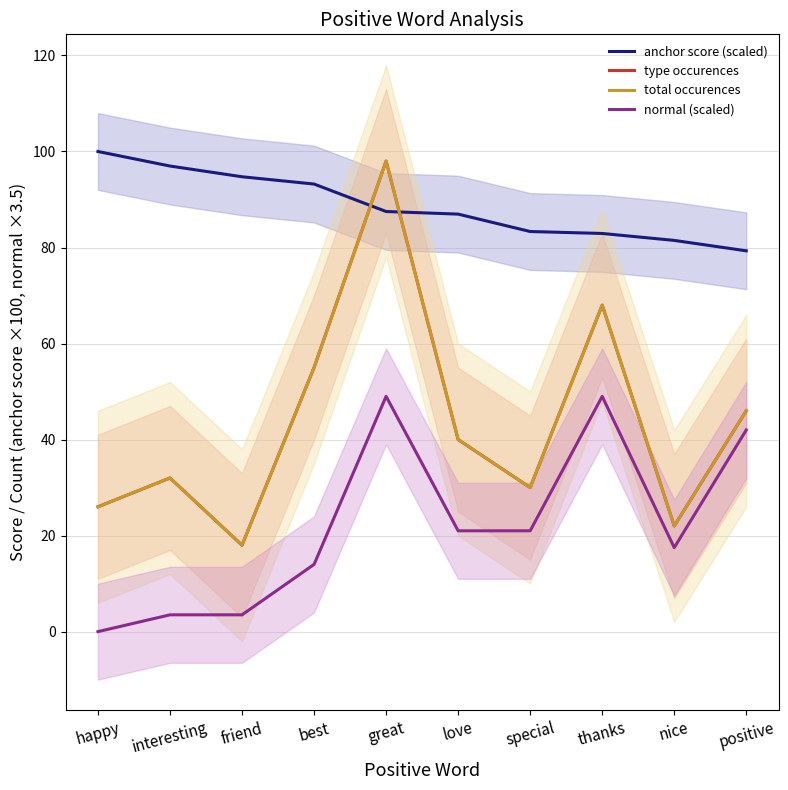

True or false: normal (scaled) and type occurences intersect in this chart.

False